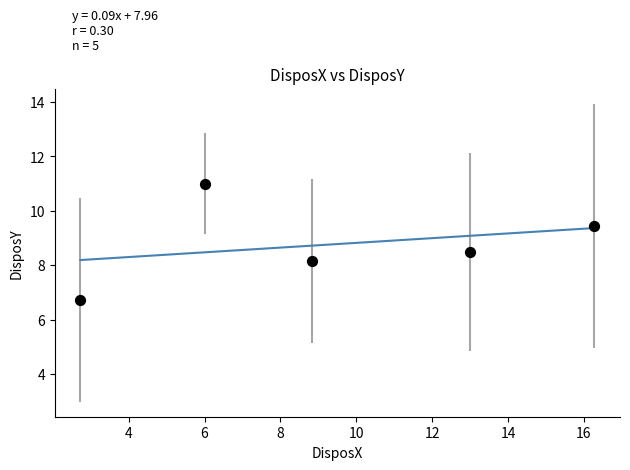

What is the average X value?

9.4